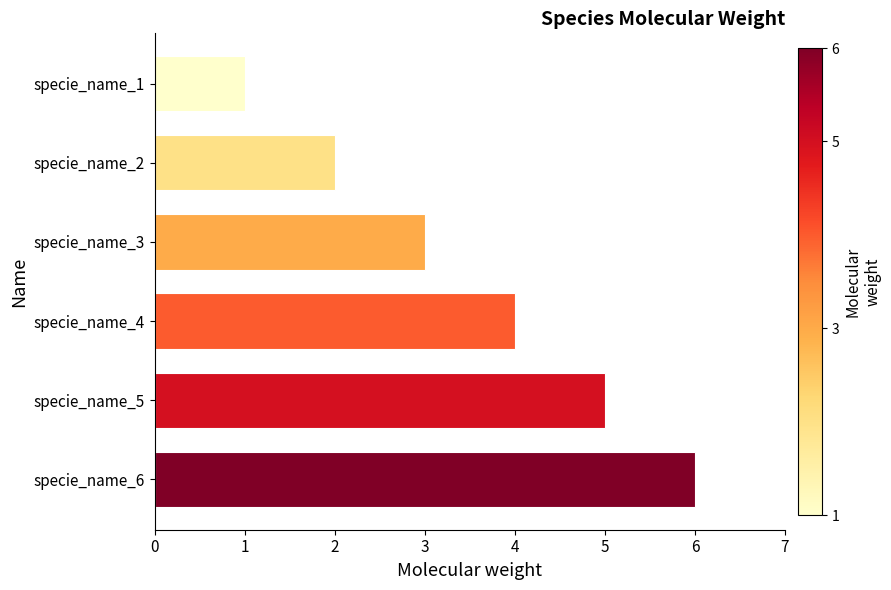

Which label corresponds to the smallest value in the chart?

specie_name_1